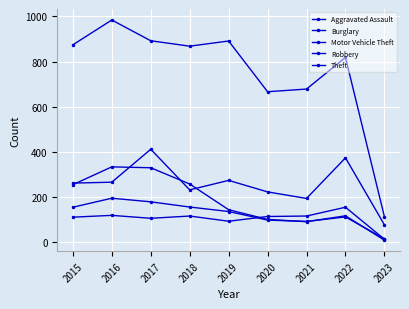

How many values in the Theft series are below 868?

4